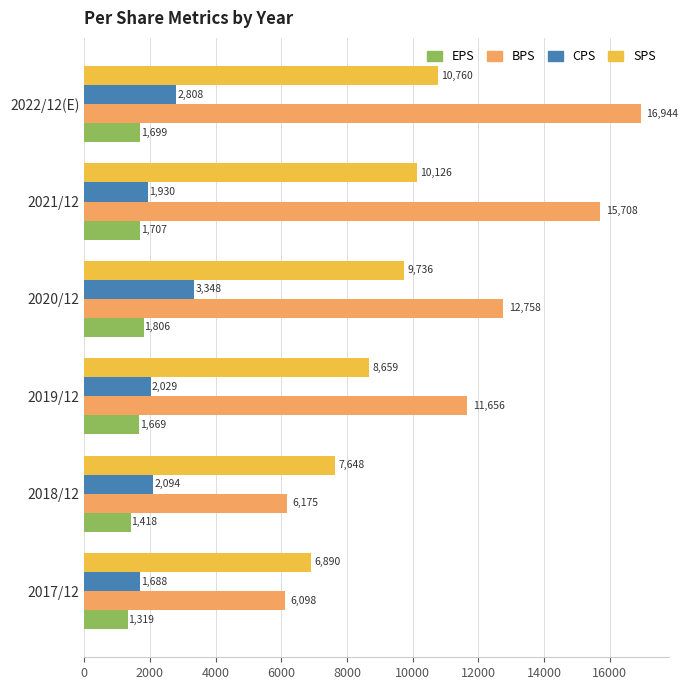

List the series in order of their peak value, highest first.

BPS, SPS, CPS, EPS